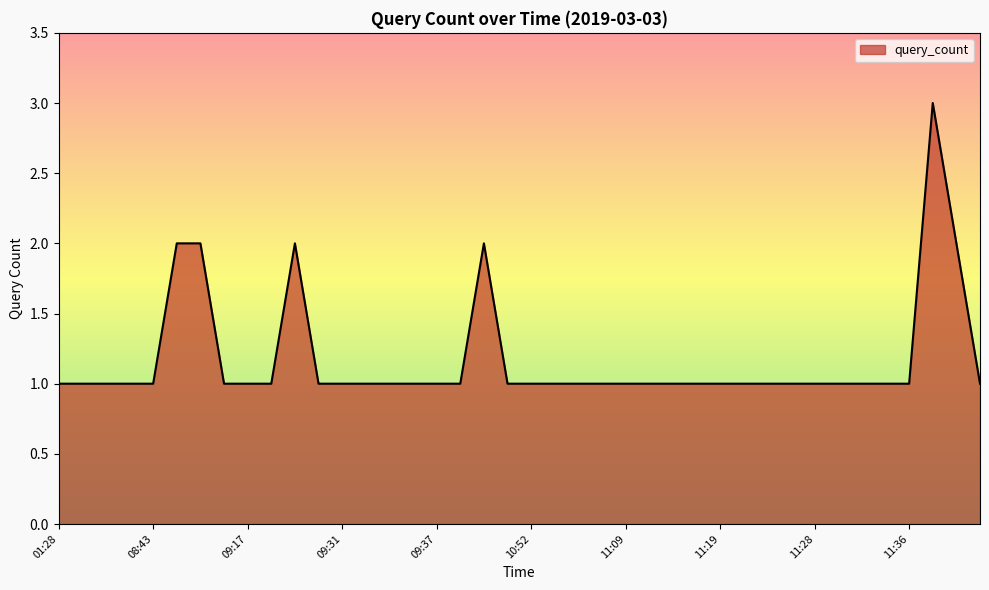

What is the maximum value shown in the chart?

3